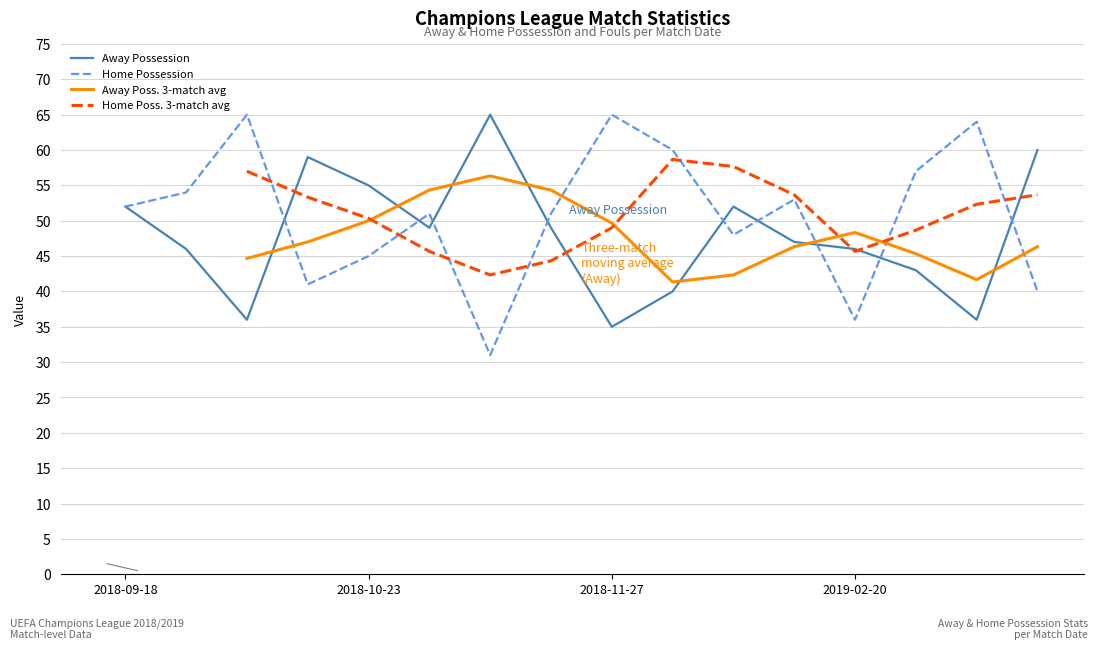

Is it true that Away Possession equals 55 at 2018-10-23?

True